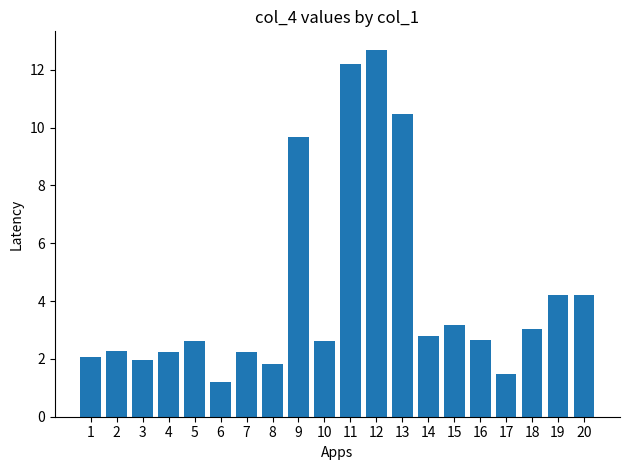

Is it true that the value at 11 is 8.5?

False